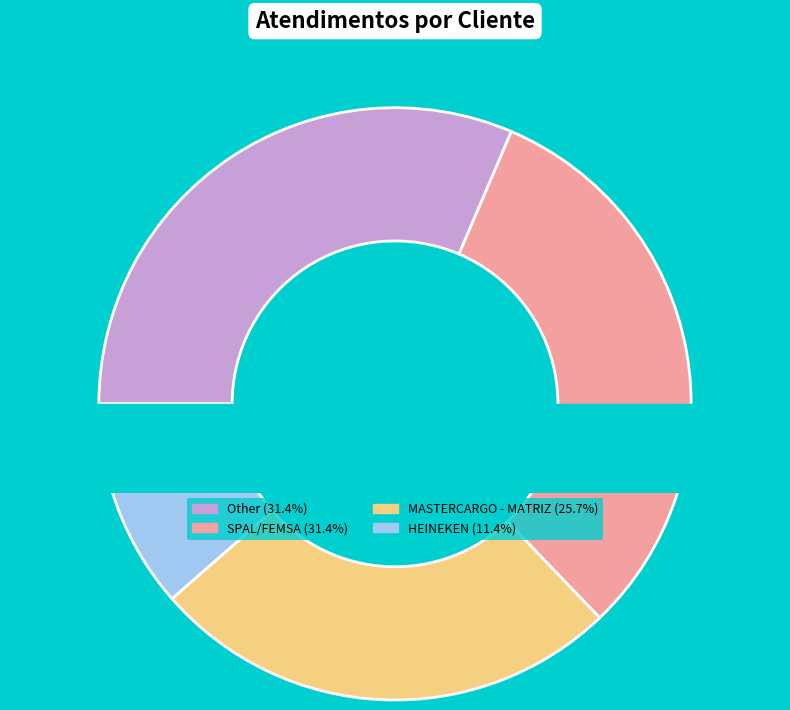

True or false: Other accounts for 31% of the total.

True